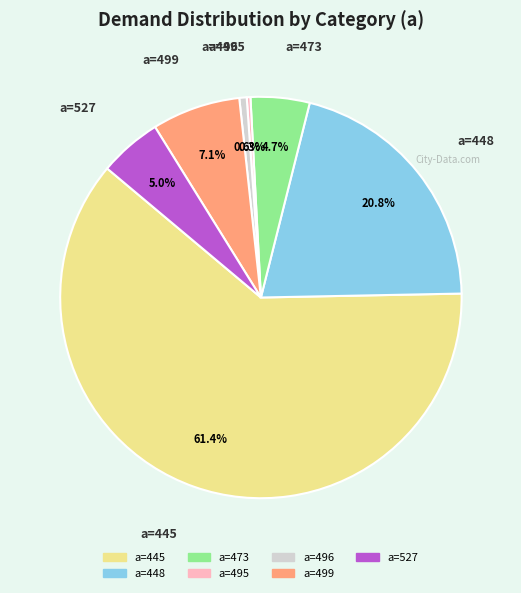

Is there any slice that represents more than half of the pie?

Yes